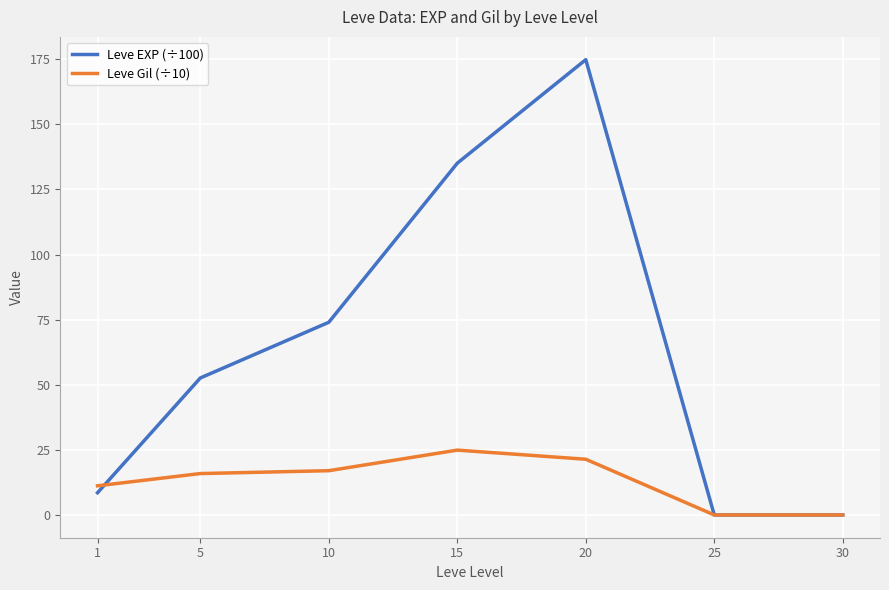

Reading right to left, extract all data points from this chart.

Leve EXP (÷100): 30=0.0	25=0.0	20=174.9	15=135.1	10=74.0	5=52.6	1=8.5
Leve Gil (÷10): 30=0.0	25=0.0	20=21.4	15=24.9	10=17.0	5=15.9	1=11.2